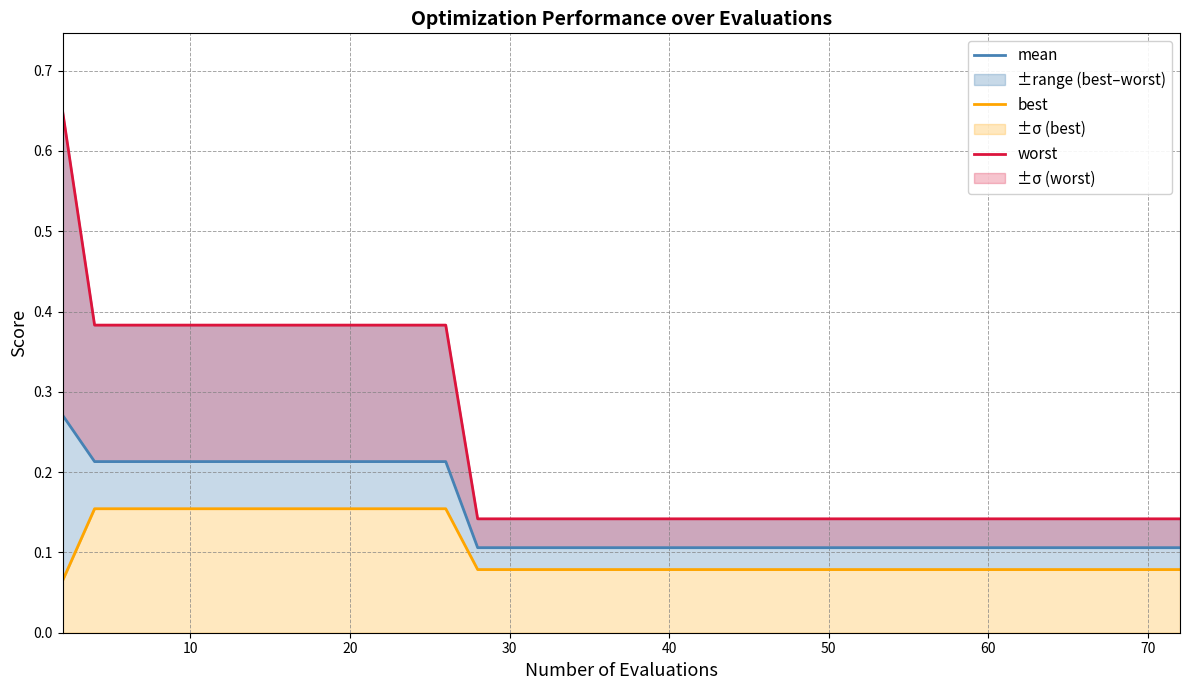

Which series has the largest total across all categories?

worst